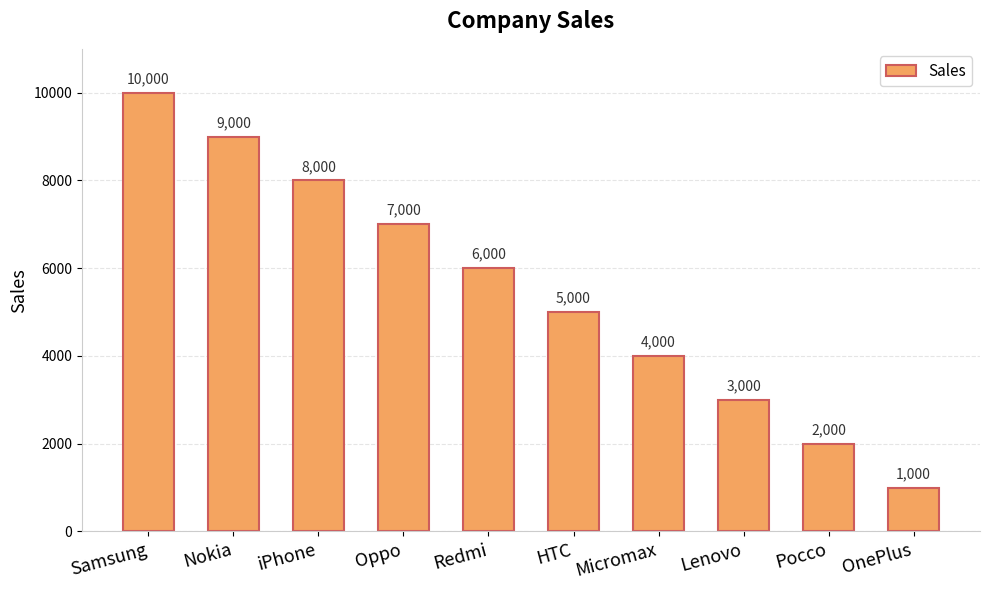

Where does the data first go above 6000?

Samsung